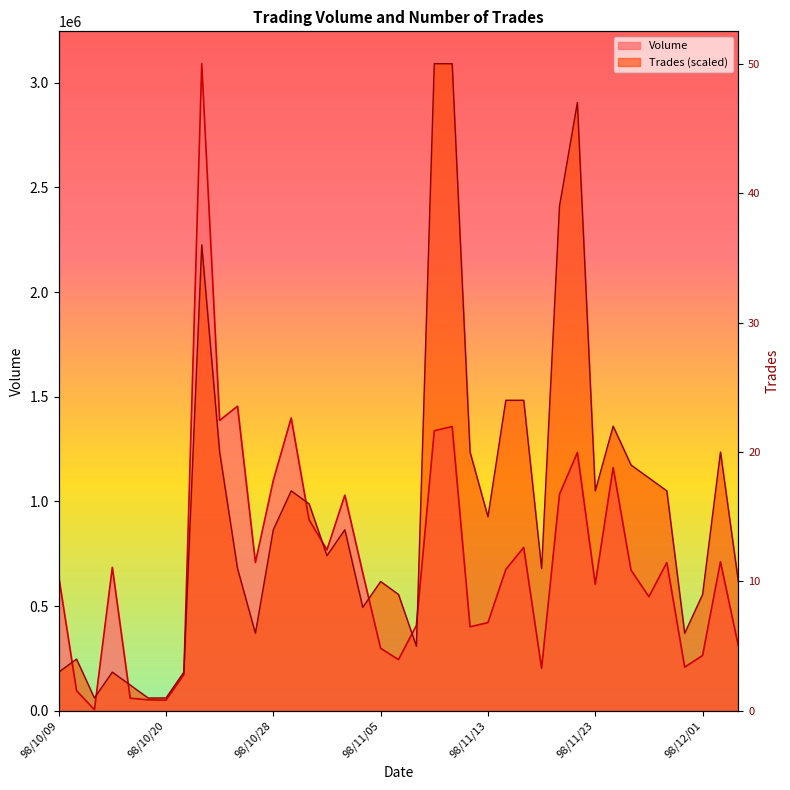

List the labels in order of Volume value, smallest first.

98/10/14, 98/10/20, 98/10/19, 98/10/16, 98/10/13, 98/10/21, 98/11/18, 98/11/30, 98/11/06, 98/12/01, 98/11/05, 98/12/03, 98/11/12, 98/11/09, 98/11/13, 98/11/26, 98/11/23, 98/10/09, 98/11/04, 98/11/25, 98/11/16, 98/10/15, 98/11/27, 98/10/27, 98/12/02, 98/11/02, 98/11/17, 98/10/30, 98/11/03, 98/11/19, 98/10/28, 98/11/24, 98/11/20, 98/11/10, 98/11/11, 98/10/23, 98/10/29, 98/10/26, 98/10/22